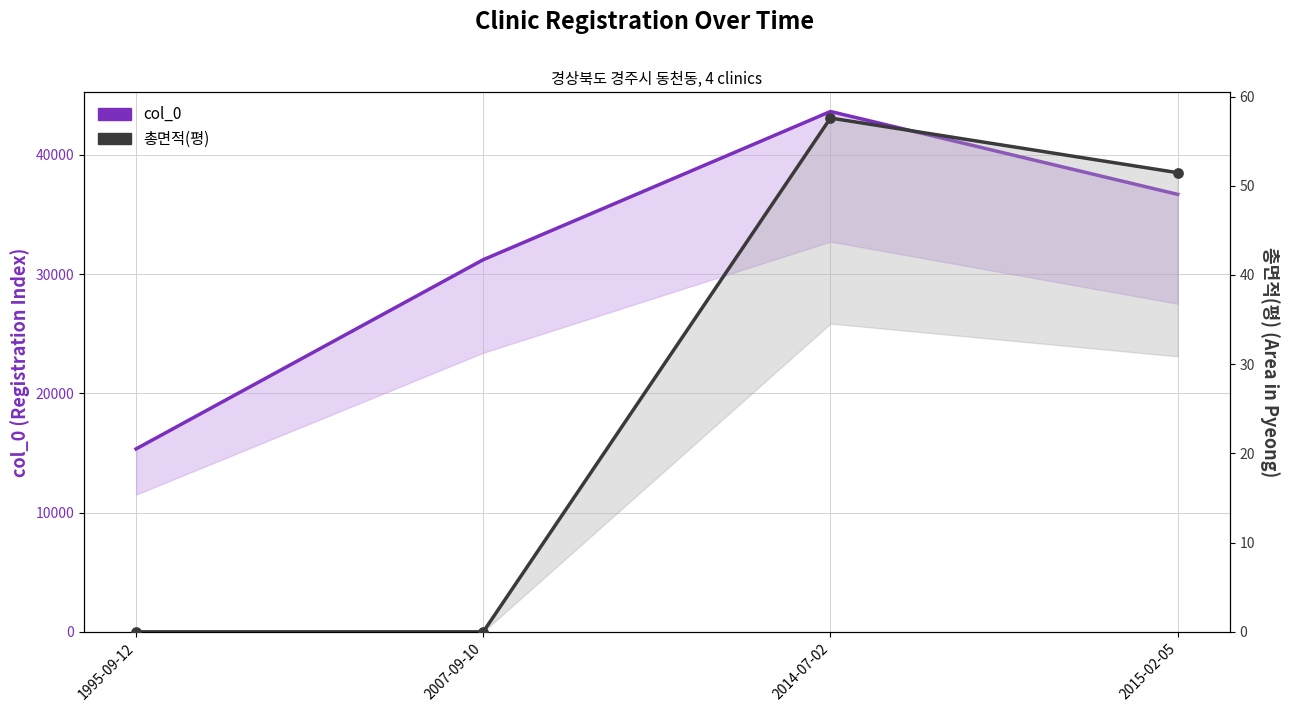

Which series reaches the minimum Y coordinate?

총면적(평)